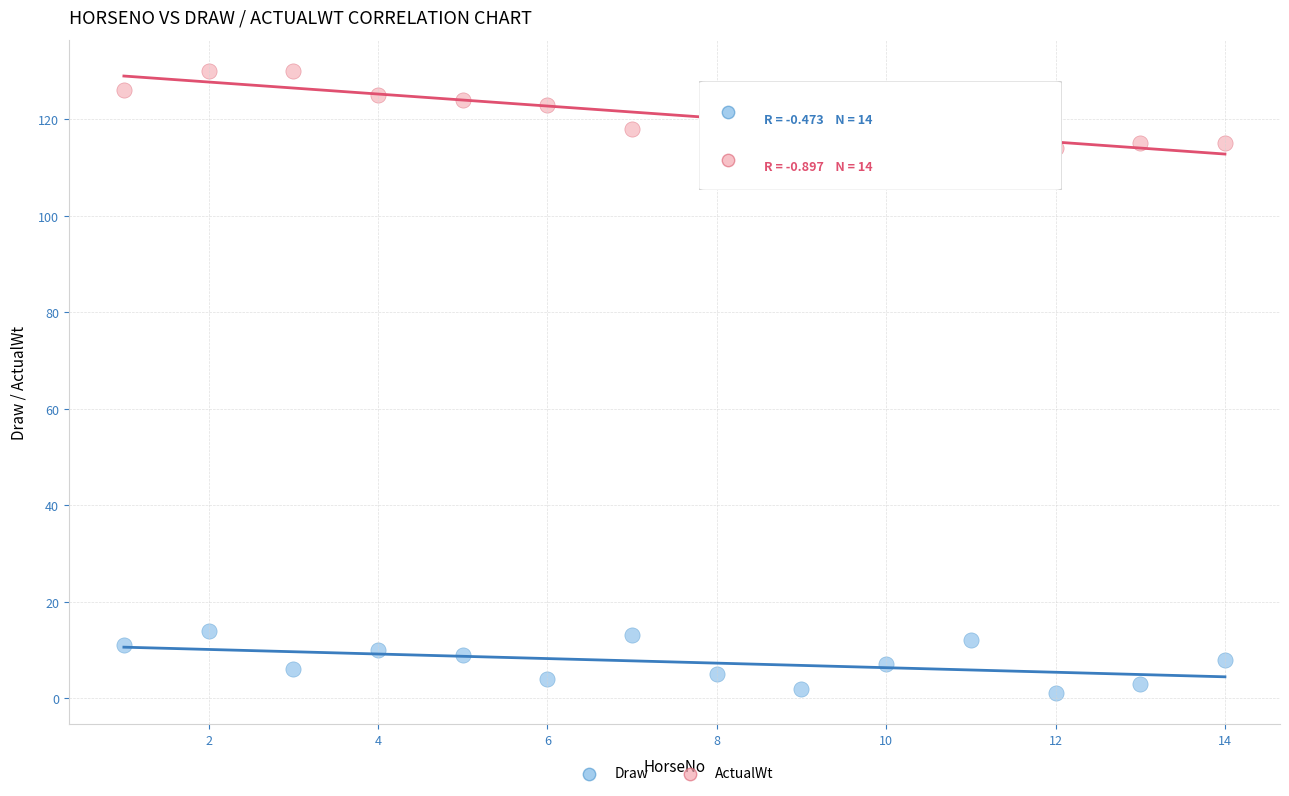

Across all data points, what is the range of Y values (max minus min)?

129